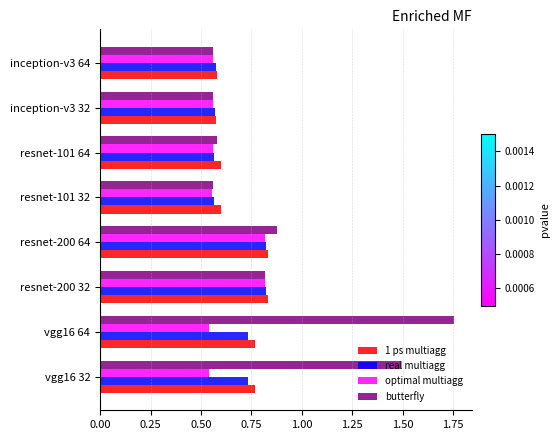

Which series changed the most between vgg16 64 and resnet-101 64?

butterfly